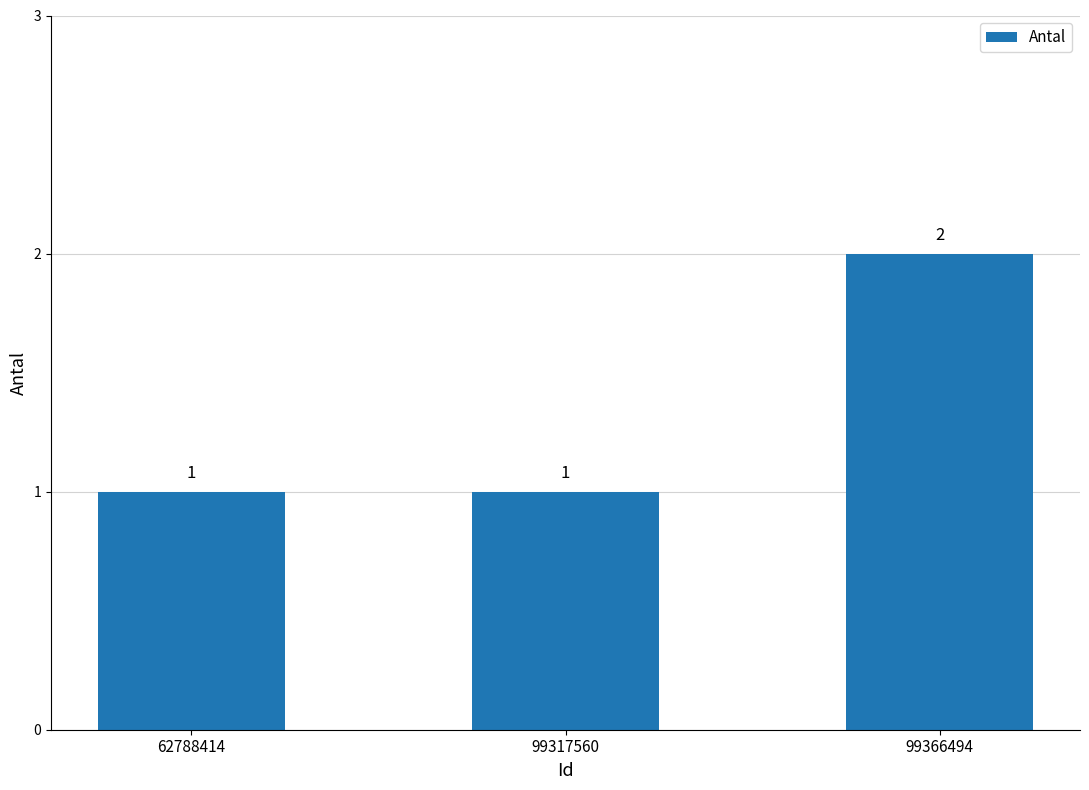

Between 99366494 and 99317560, which is larger?

99366494